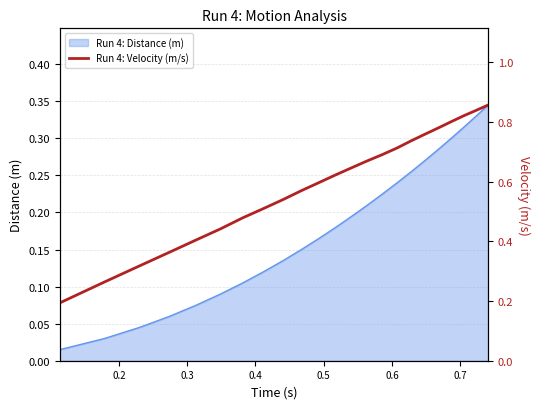

What is the maximum value shown in the chart?

0.9